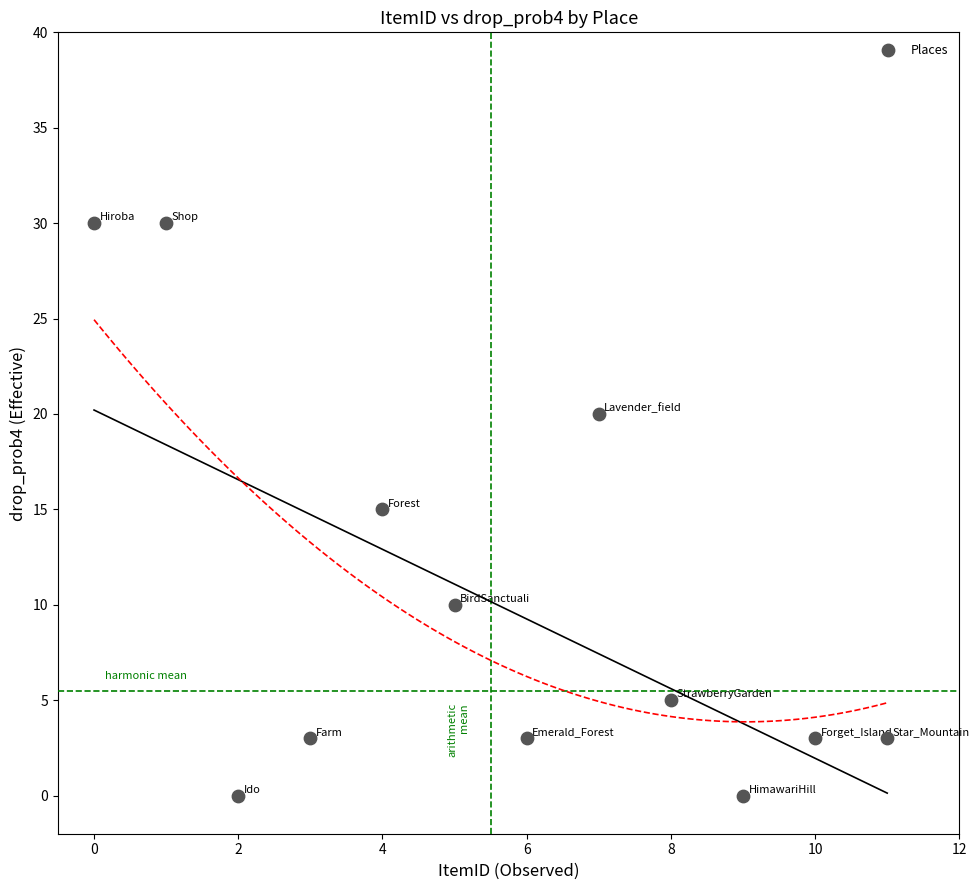

What is the average Y value?

10